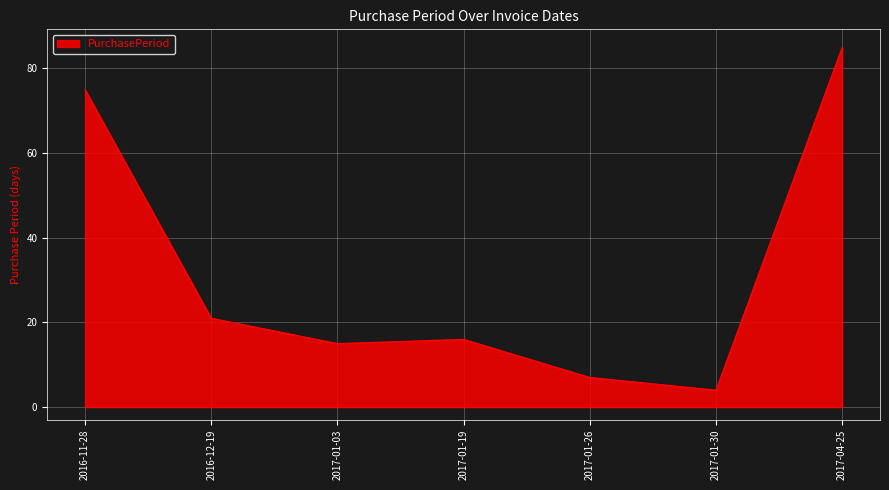

Rank the categories by value from lowest to highest.

2017-01-30, 2017-01-26, 2017-01-03, 2017-01-19, 2016-12-19, 2016-11-28, 2017-04-25